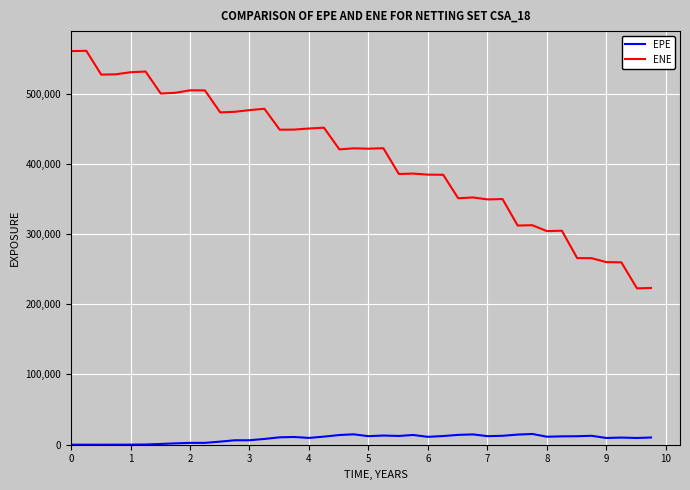

List the series in order of their peak value, highest first.

ENE, EPE